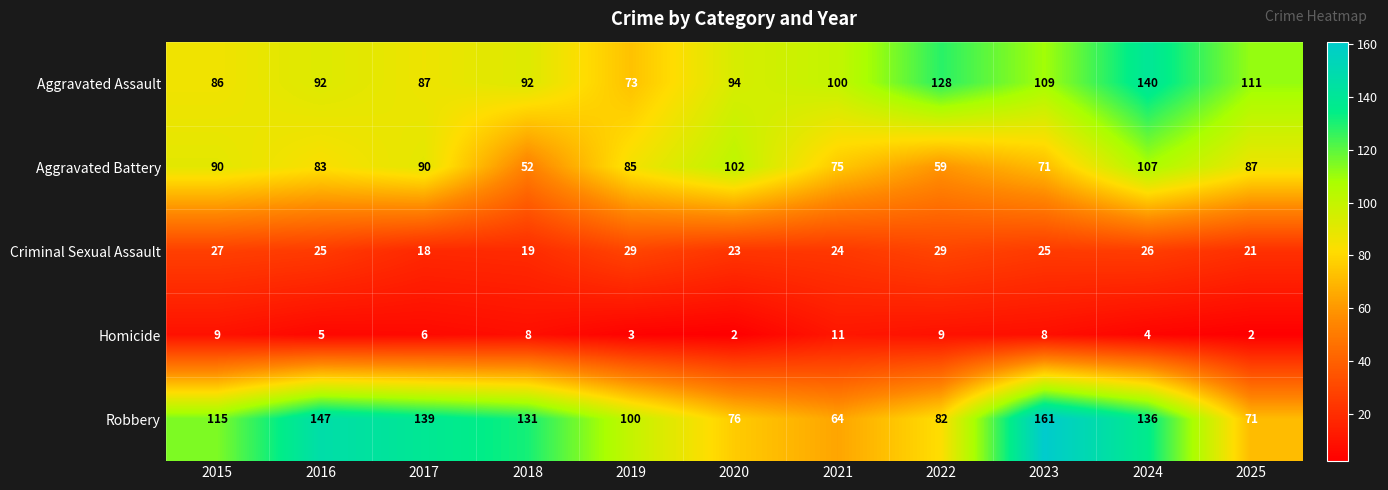

Which series has the widest spread of values?

Robbery